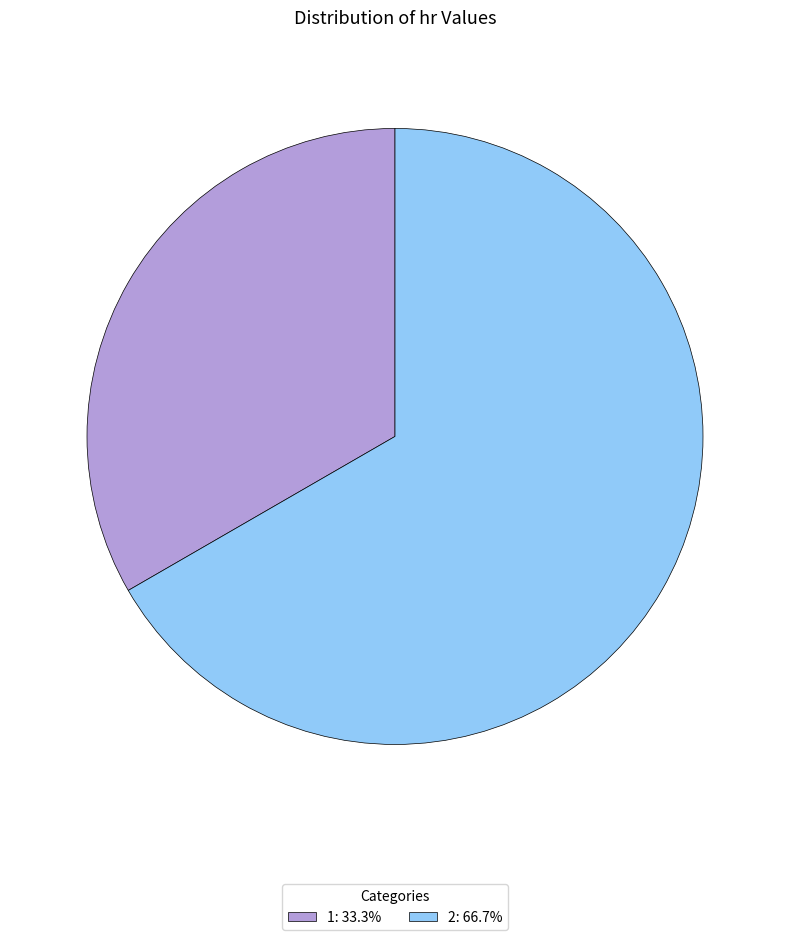

Is there a majority slice in this chart?

Yes